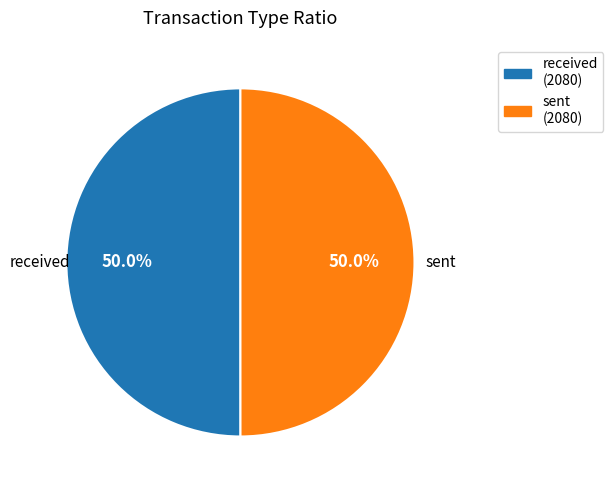

Approximately how many times larger is the value at received compared to sent?

1.0